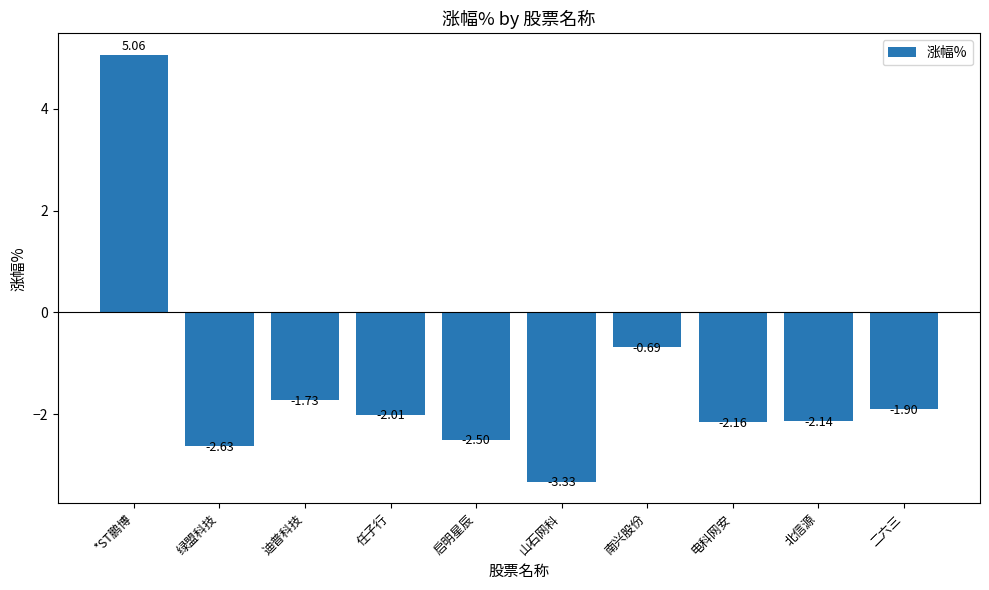

What is the average value?

-1.4